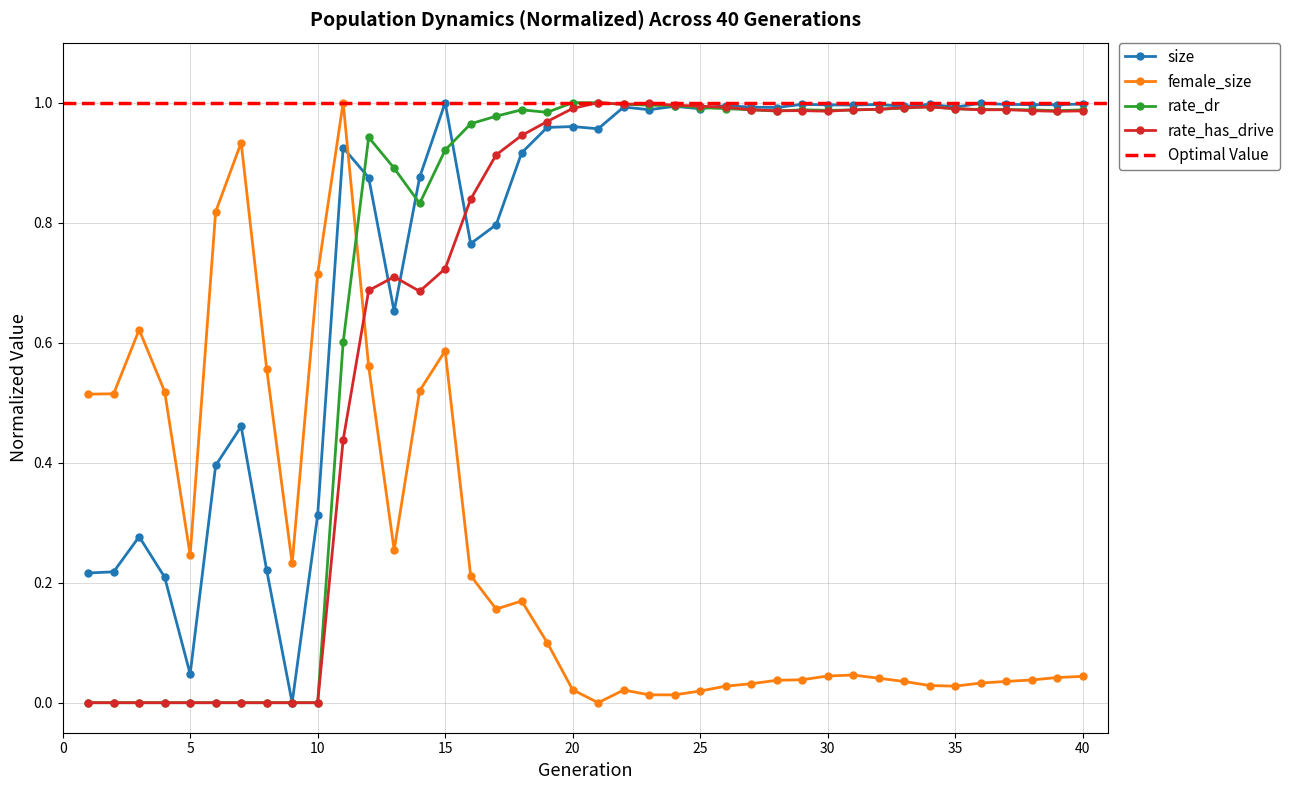

How many values in the rate_dr series exceed 0?

30